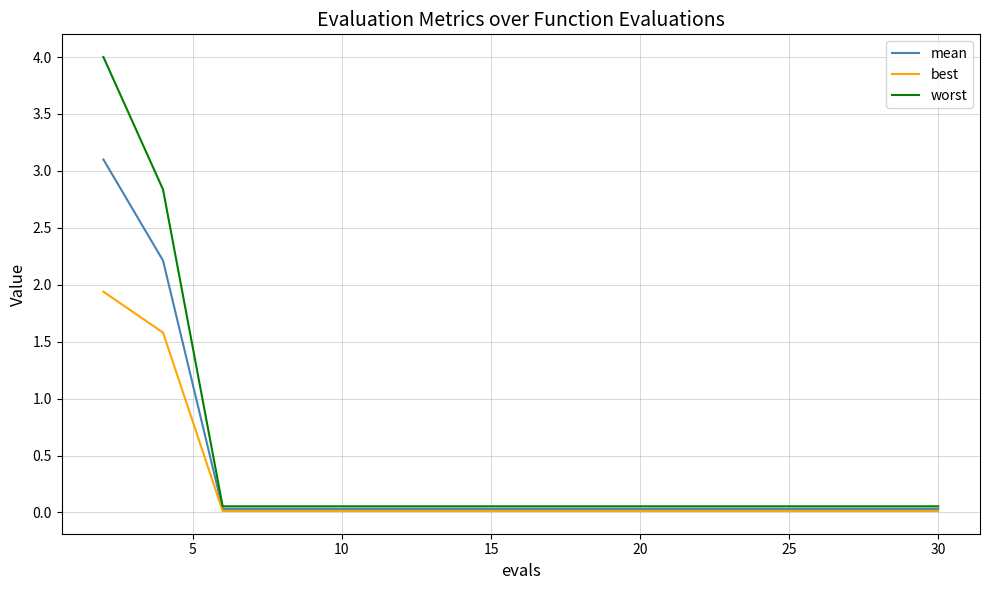

Which series has the widest spread of values?

worst